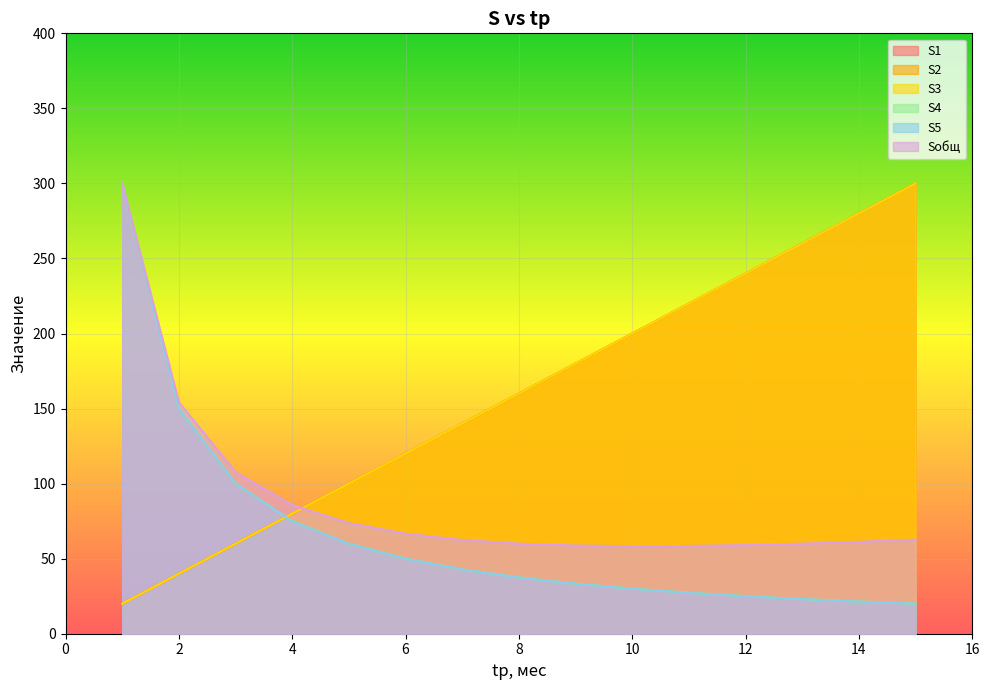

Where is Sобщ nearest to the value 179?

2